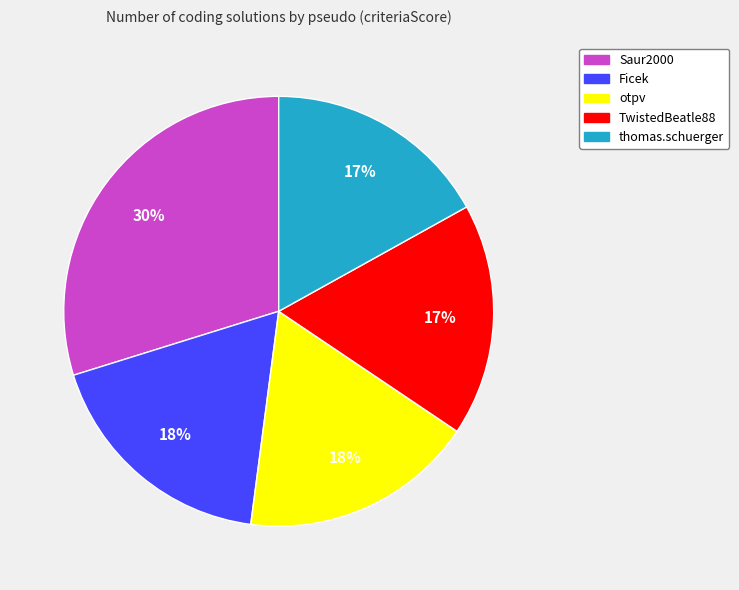

Do TwistedBeatle88 and Saur2000 together represent more than half of the pie?

No